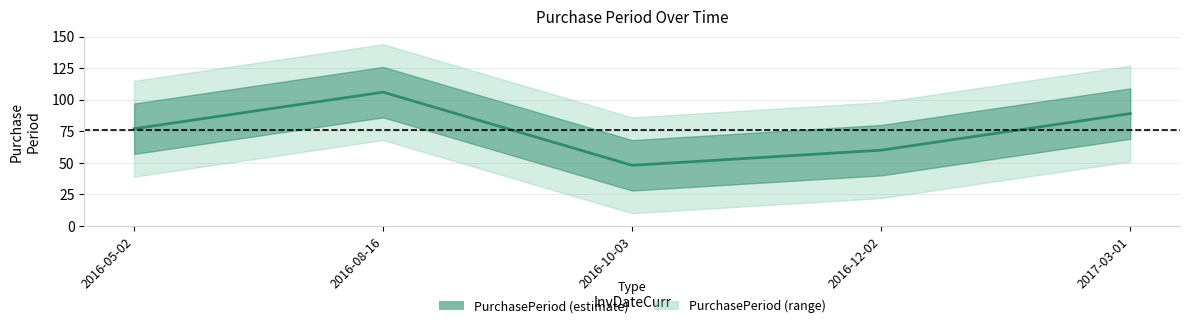

List the labels in order of value, smallest first.

2016-10-03, 2016-12-02, 2016-05-02, 2017-03-01, 2016-08-16